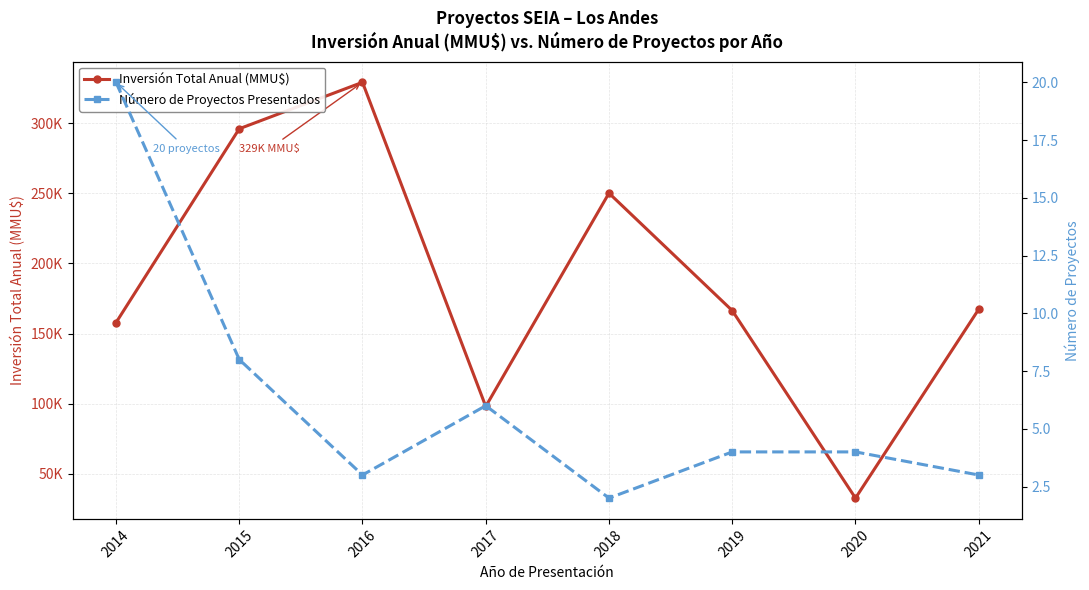

True or false: Inversión Total Anual (MMU$) and Número de Proyectos Presentados intersect in this chart.

False